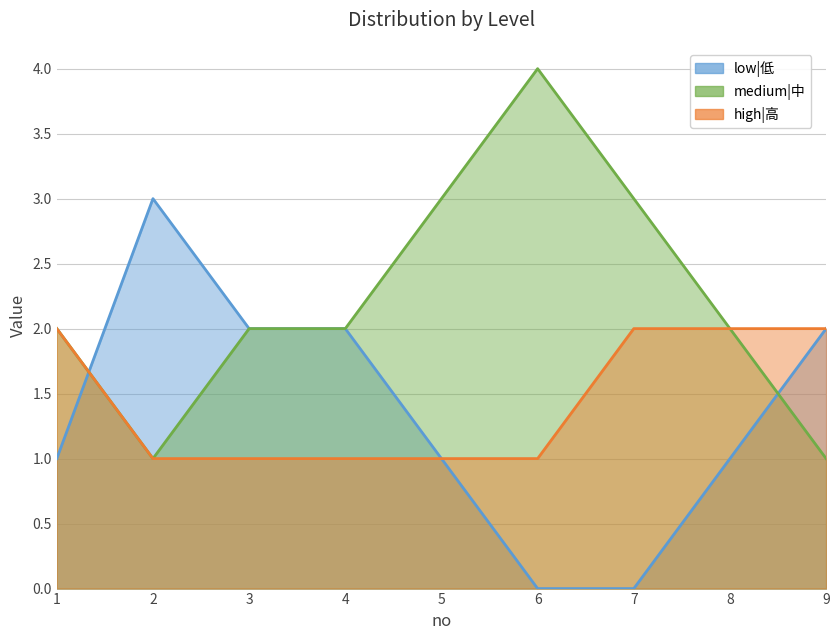

True or false: medium|中 and low|低 intersect in this chart.

True